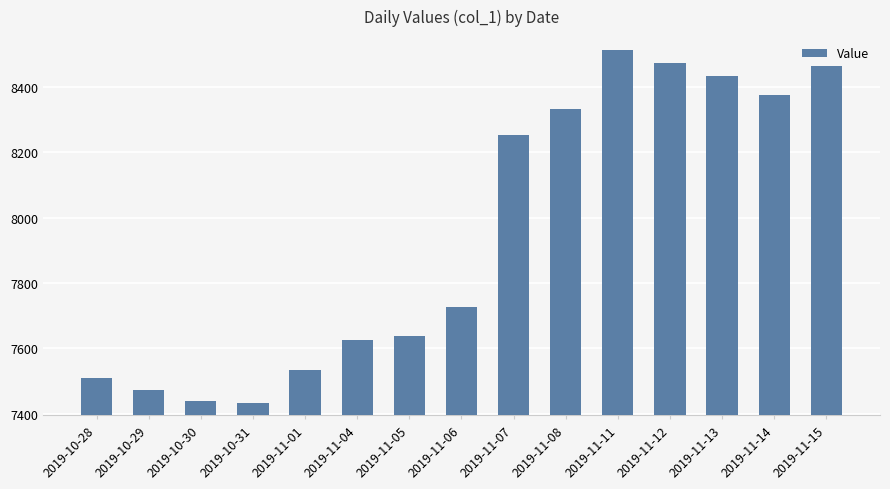

What is the difference between the maximum and minimum values?

1078.3